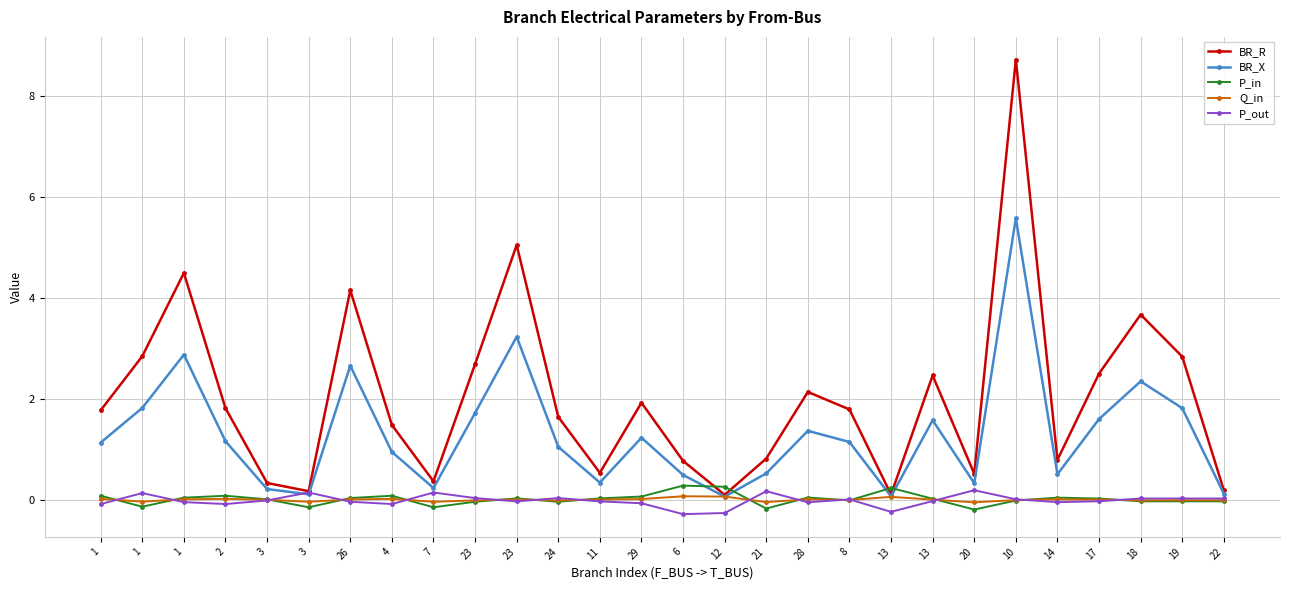

What is the difference between the BR_R values at 14 and 1?

1.0